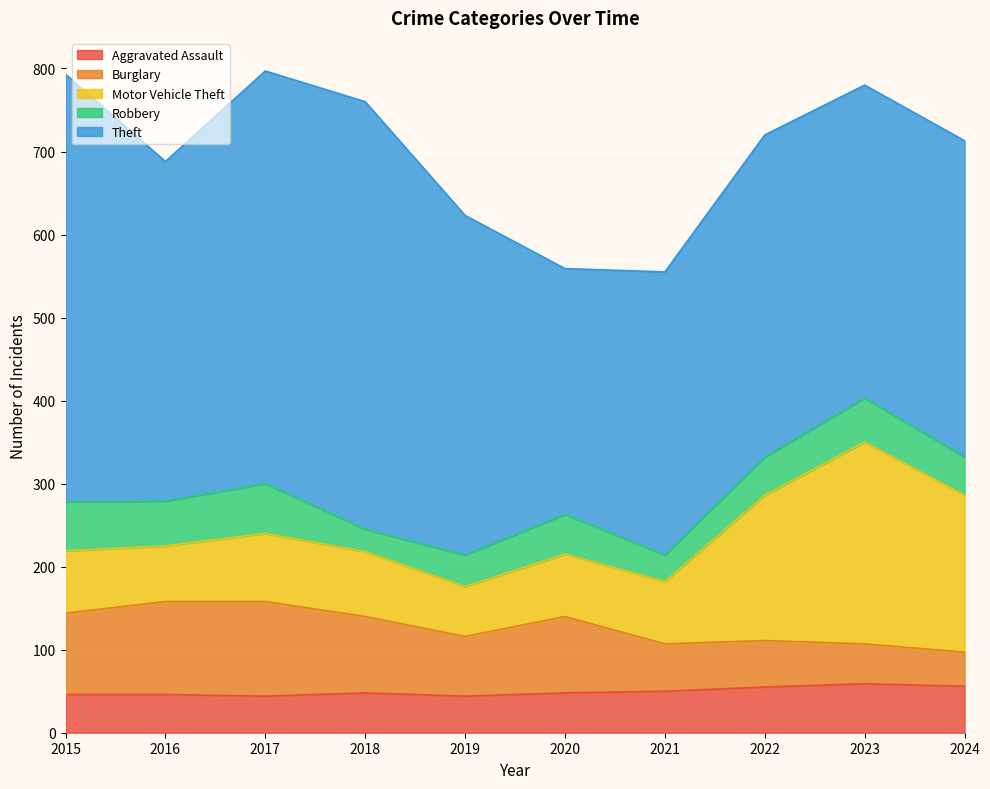

The Motor Vehicle Theft series shows 175 at 2022. True or false?

True